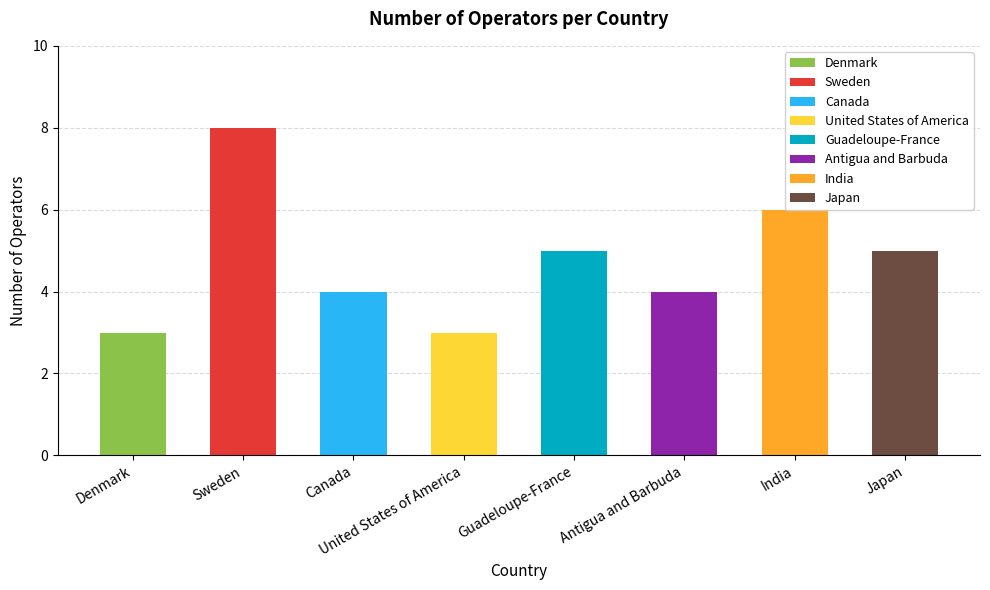

Are the bars grouped side by side (vs. stacked)?

No